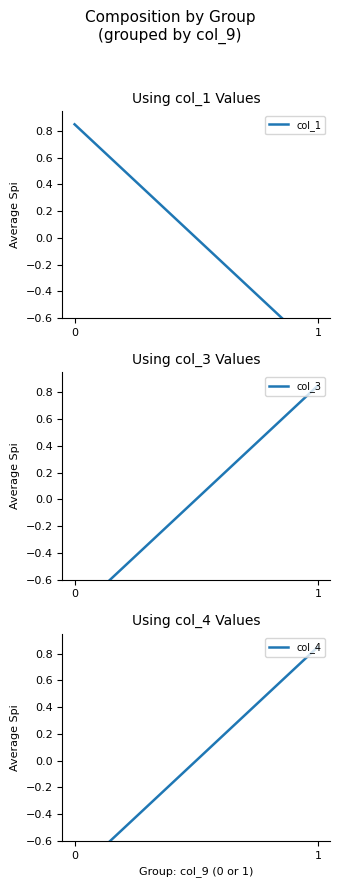

What is the value of the col_1 point at the 1st from the left?

0.8